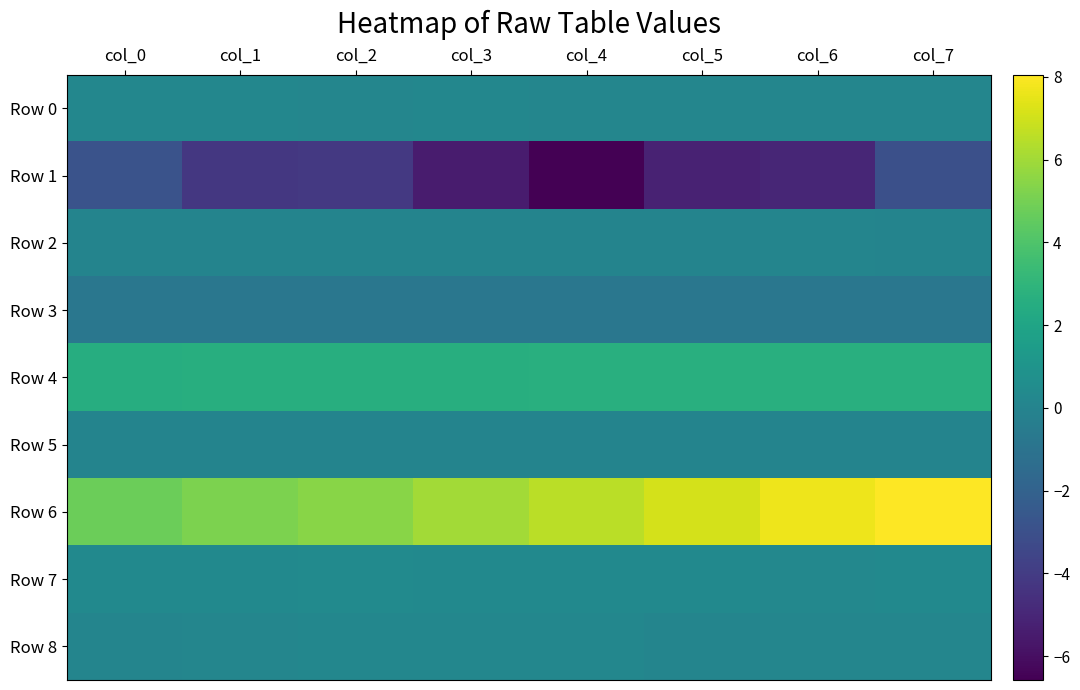

What is the total value across all series at col_2?

3.9